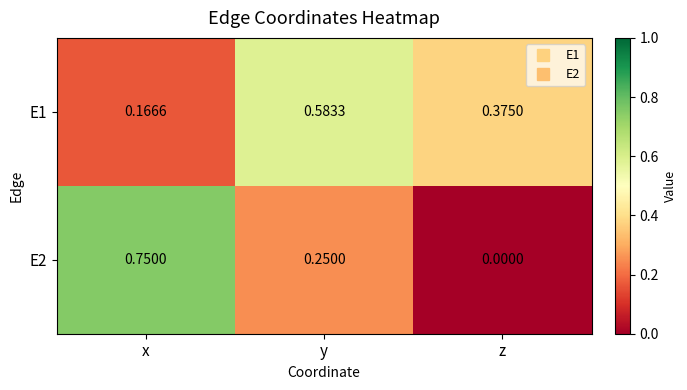

List the series in order of their peak value, lowest first.

E1, E2